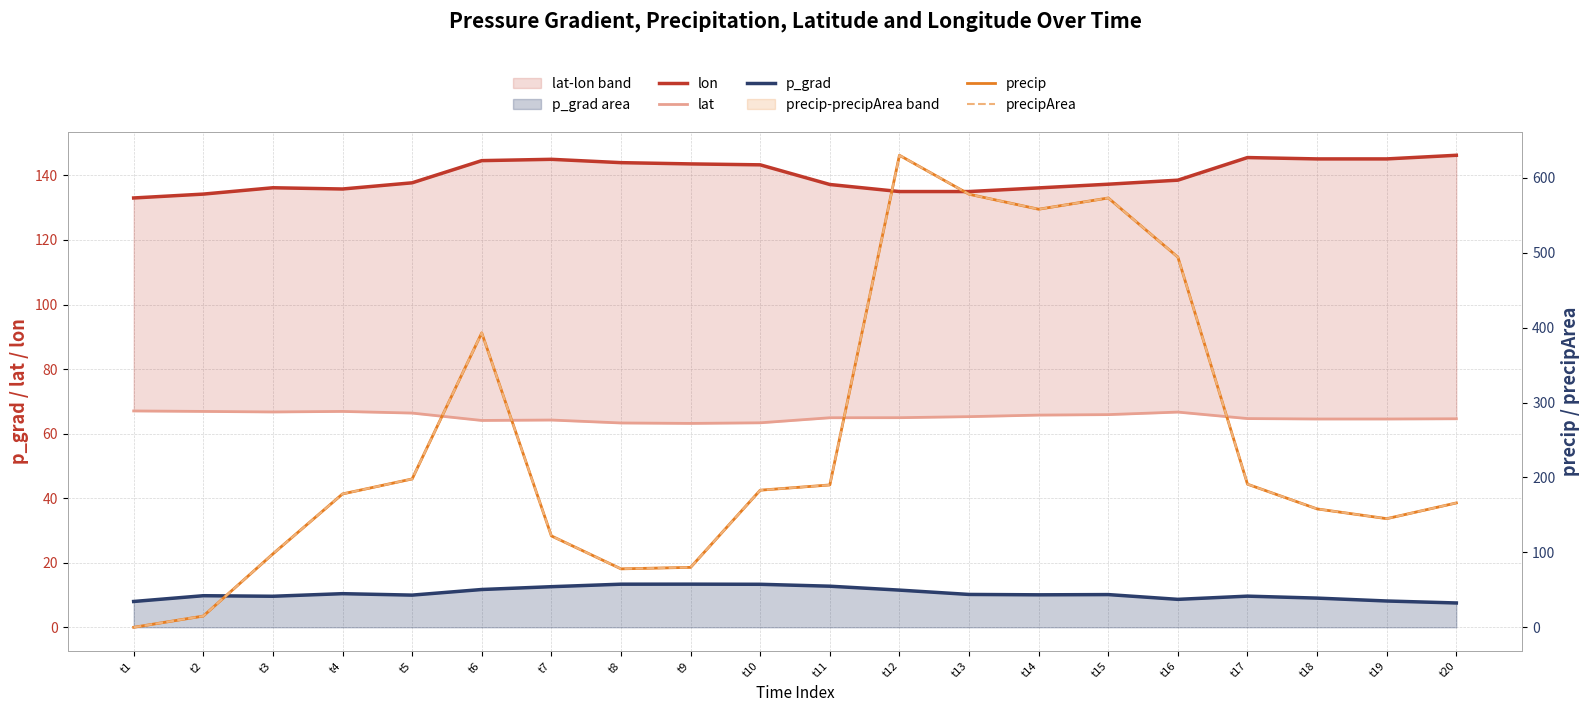

Between t7 and t13, which series saw the biggest shift?

precip